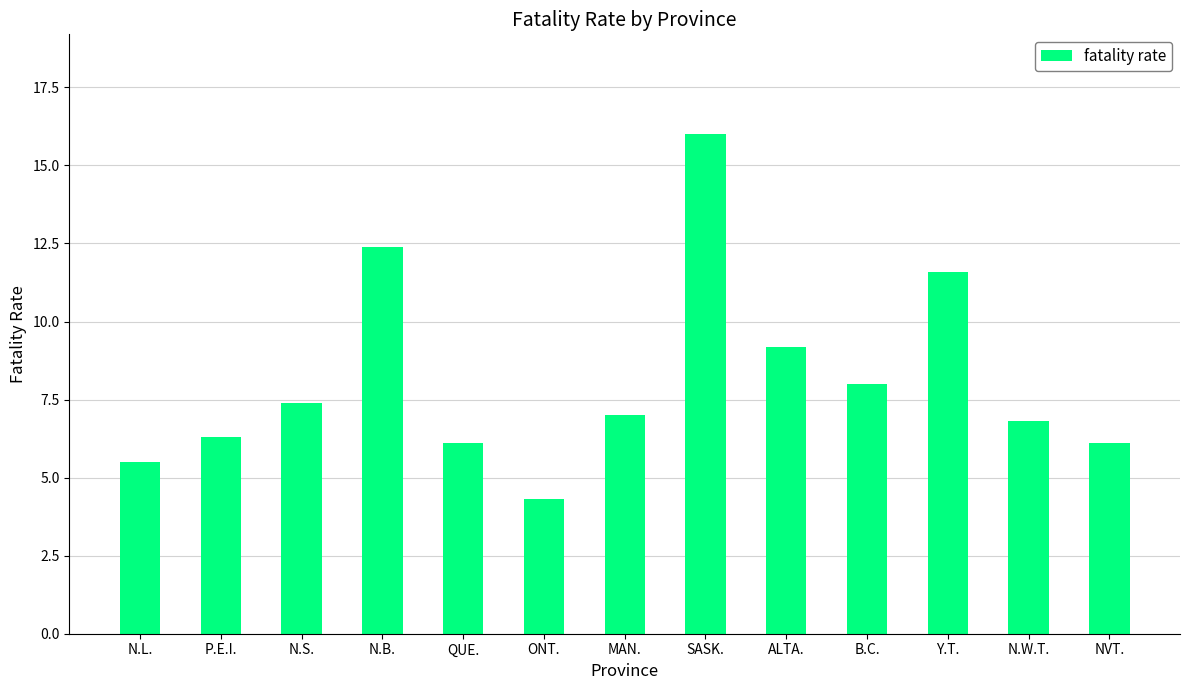

Between P.E.I. and QUE., which is larger?

P.E.I.